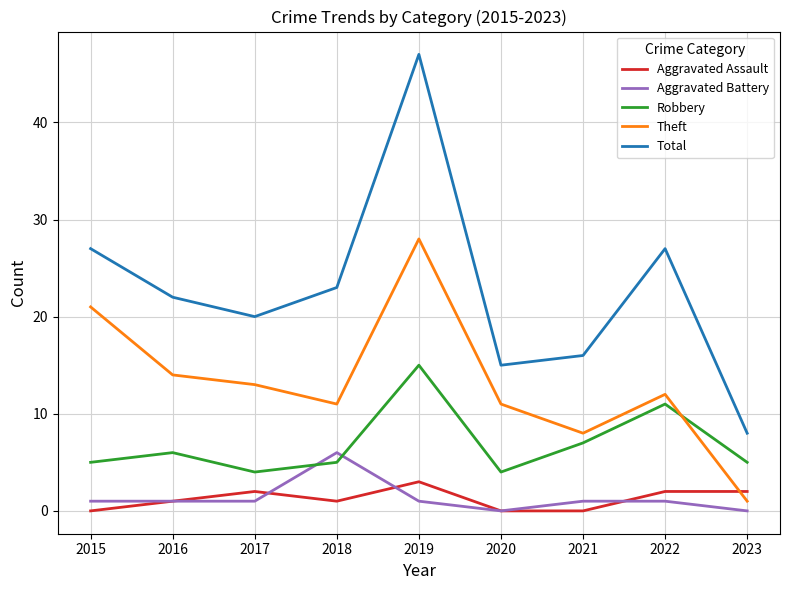

What is the difference between the highest and lowest values at 2019?

46